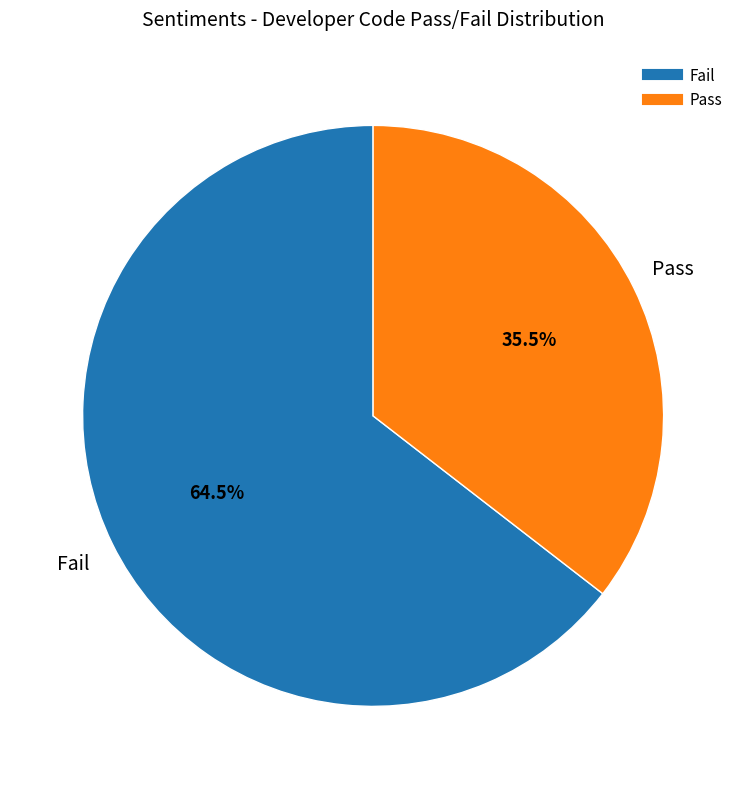

What percentage is NOT represented by Fail?

35.5%